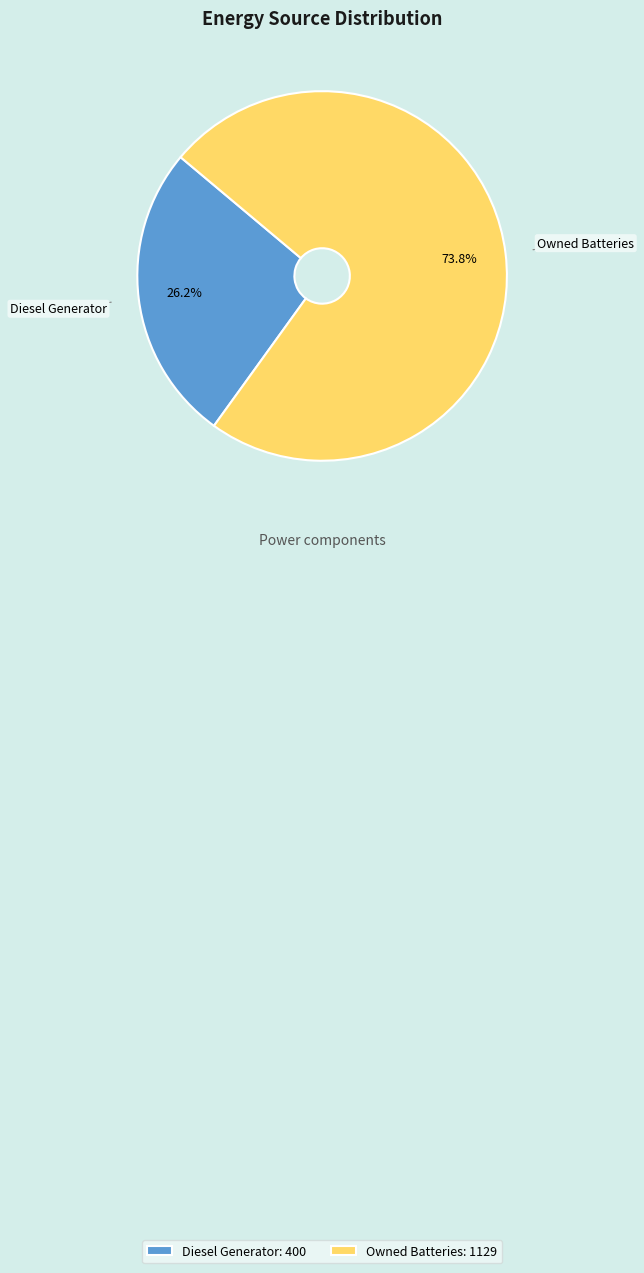

How much of the chart is everything except Diesel Generator: 400?

73.8%